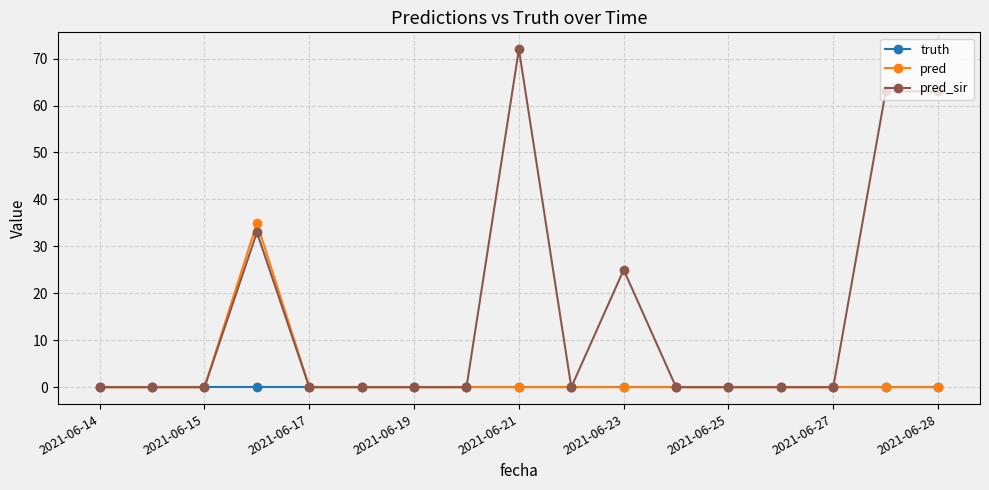

List the series in order of their peak value, lowest first.

truth, pred, pred_sir